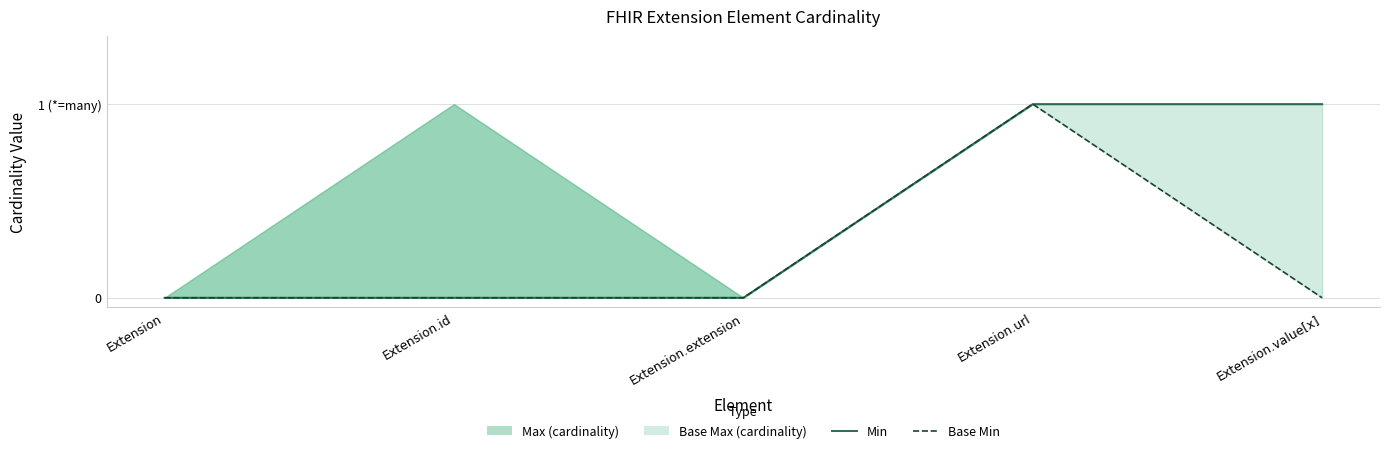

The Min series shows 1 at Extension.url. True or false?

True